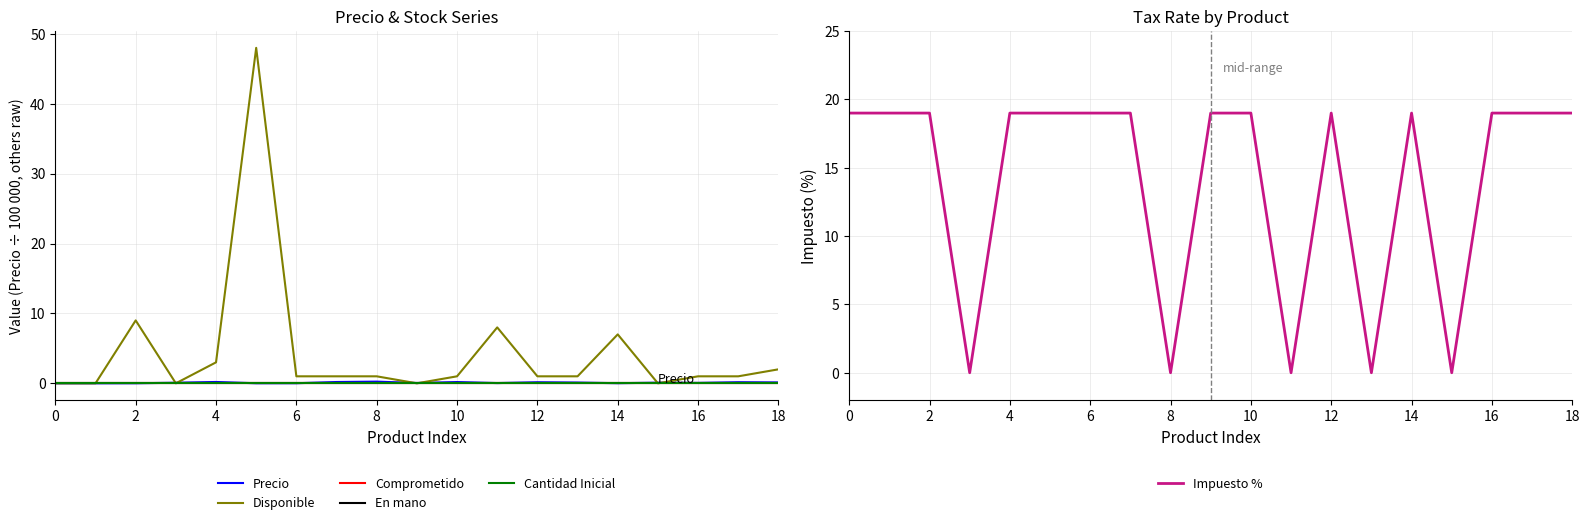

True or false: Comprometido and Impuesto % intersect in this chart.

False